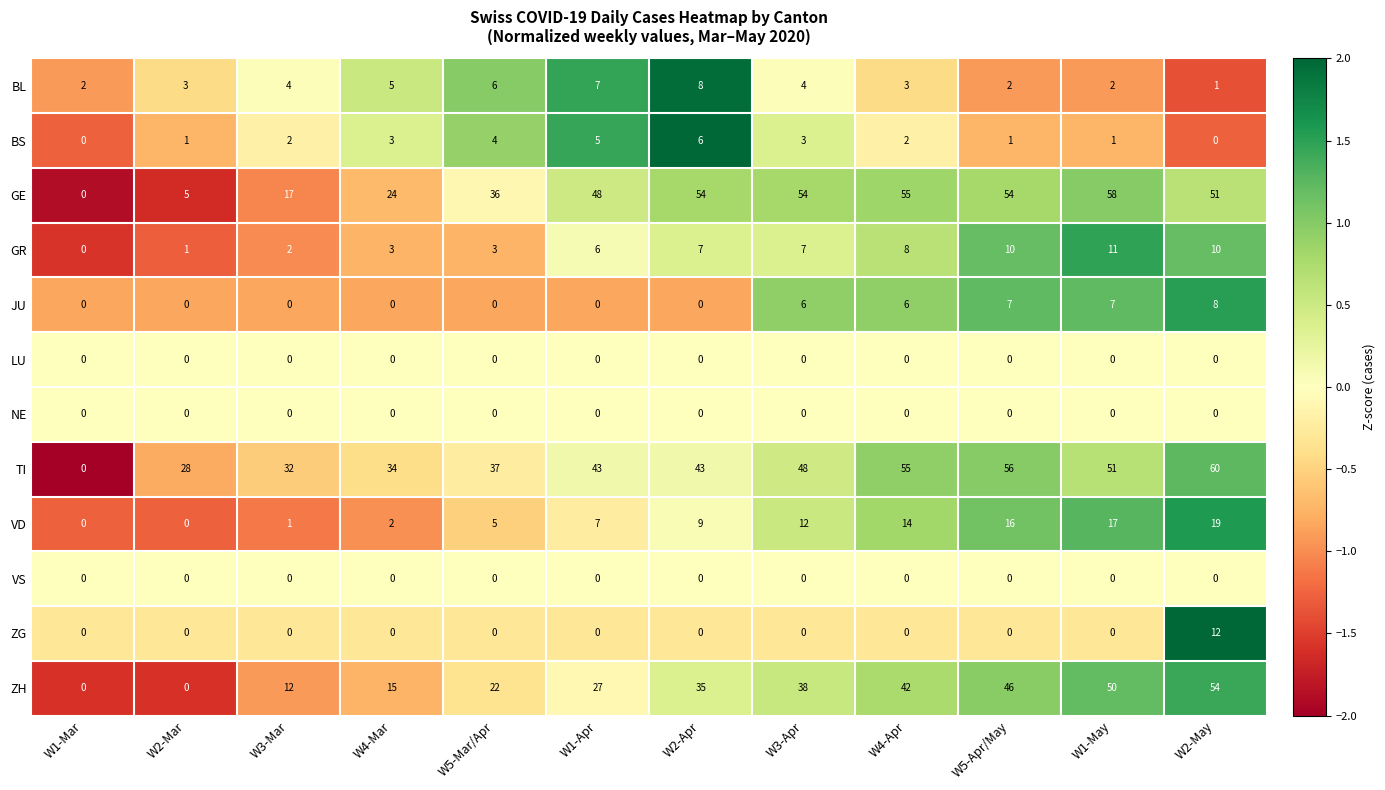

The value of JU at W4-Apr is 6. True or false?

True